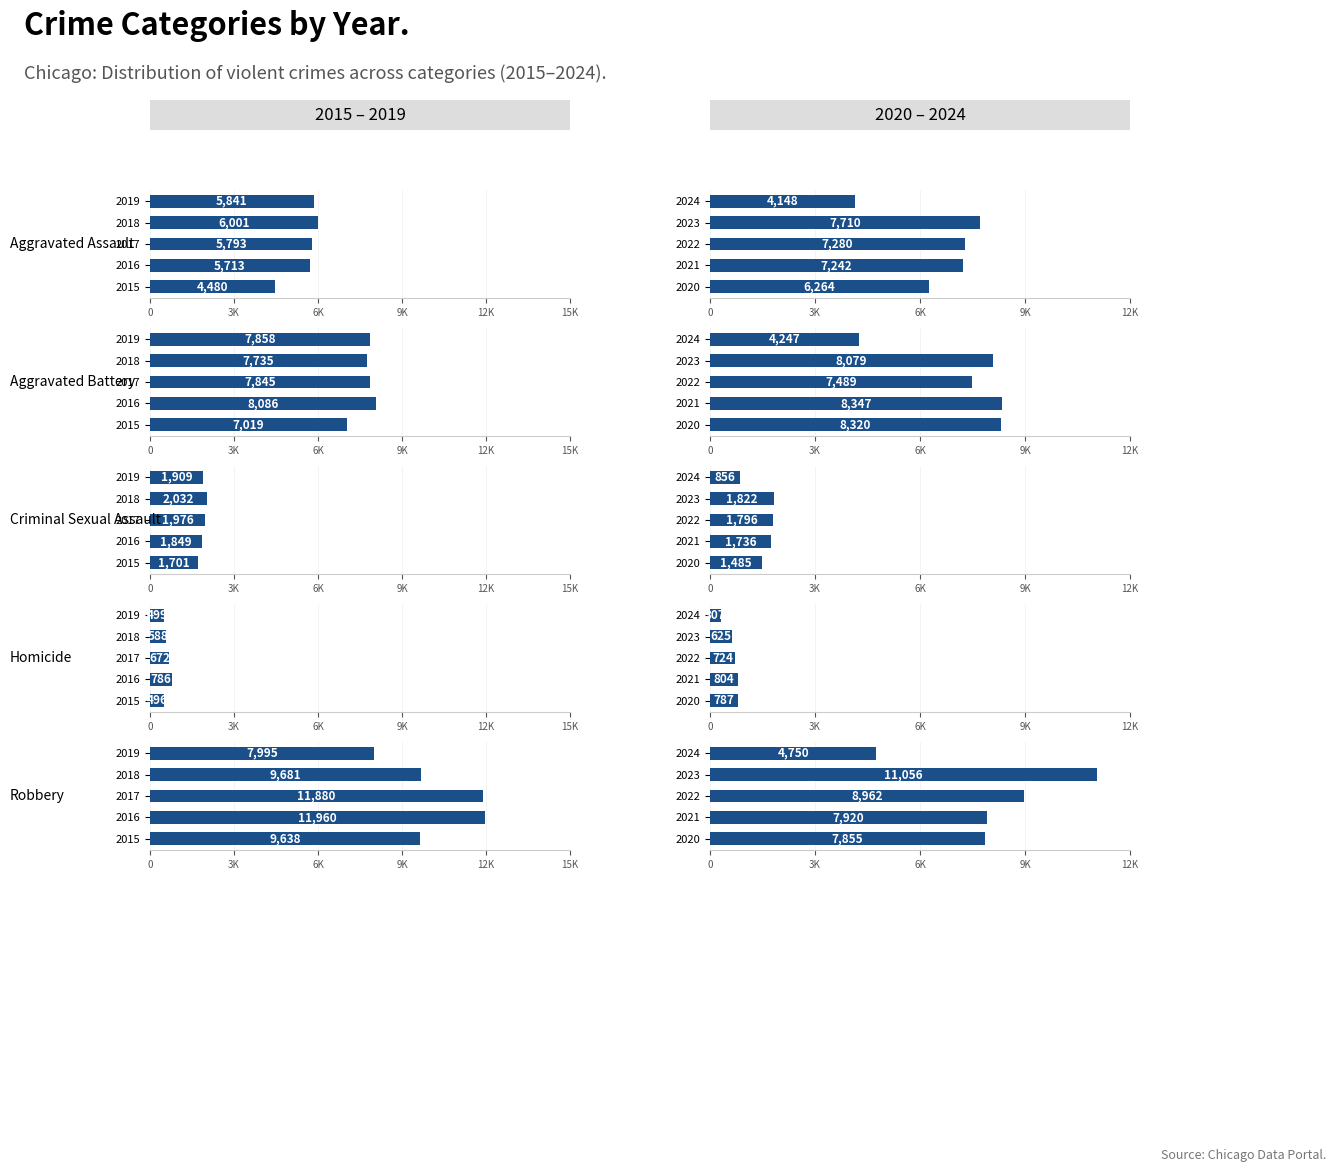

What is the difference between the maximum and minimum values in the Robbery series?

6306